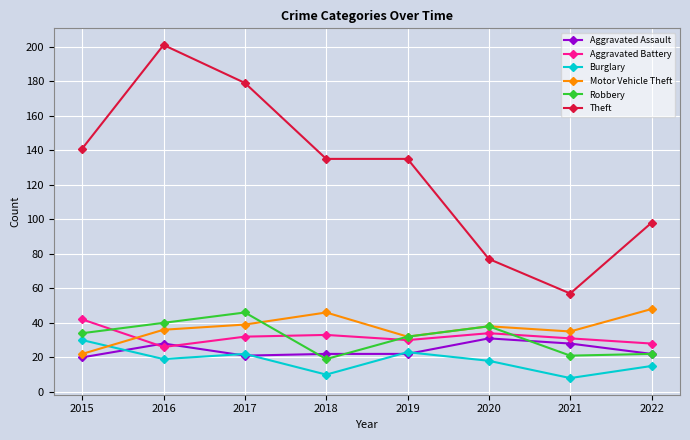

At how many categories does at least one series exceed 36?

8